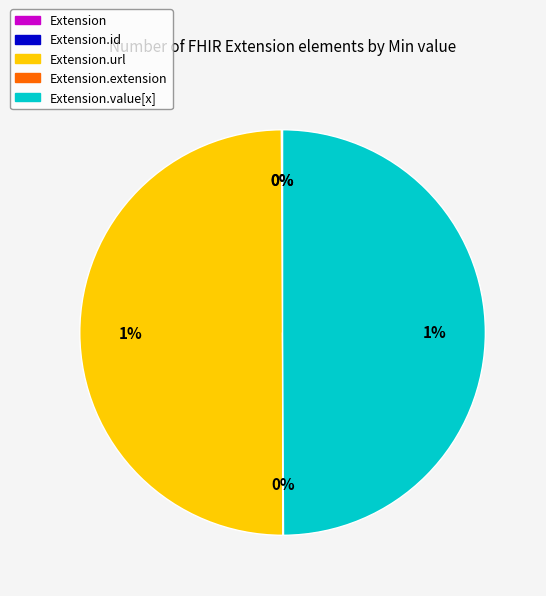

Which slice is the largest?

Extension.url